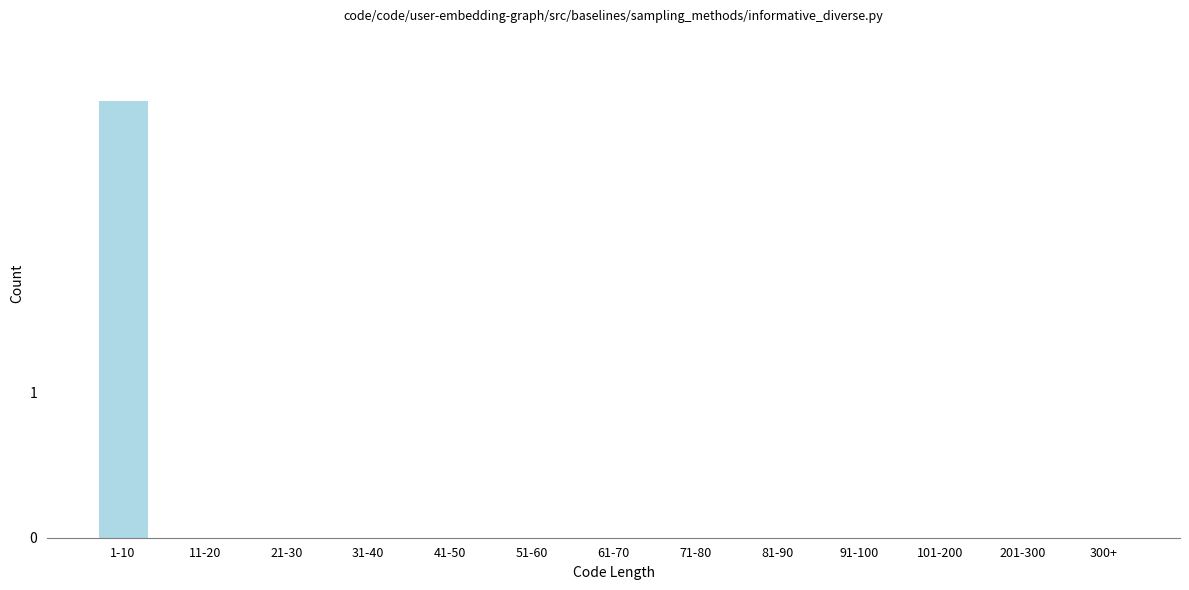

Reading left to right, extract all data points from this chart.

1-10=3	11-20=0	21-30=0	31-40=0	41-50=0	51-60=0	61-70=0	71-80=0	81-90=0	91-100=0	101-200=0	201-300=0	300+=0